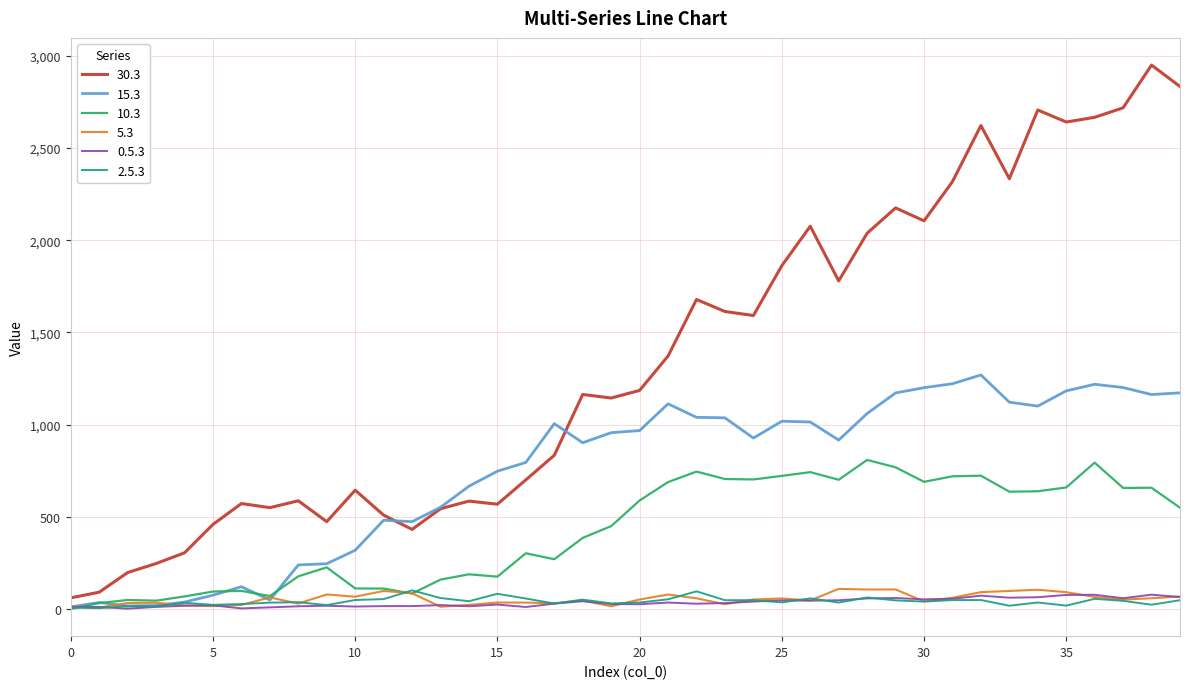

True or false: 30.3 and 10.3 cross at least once.

False